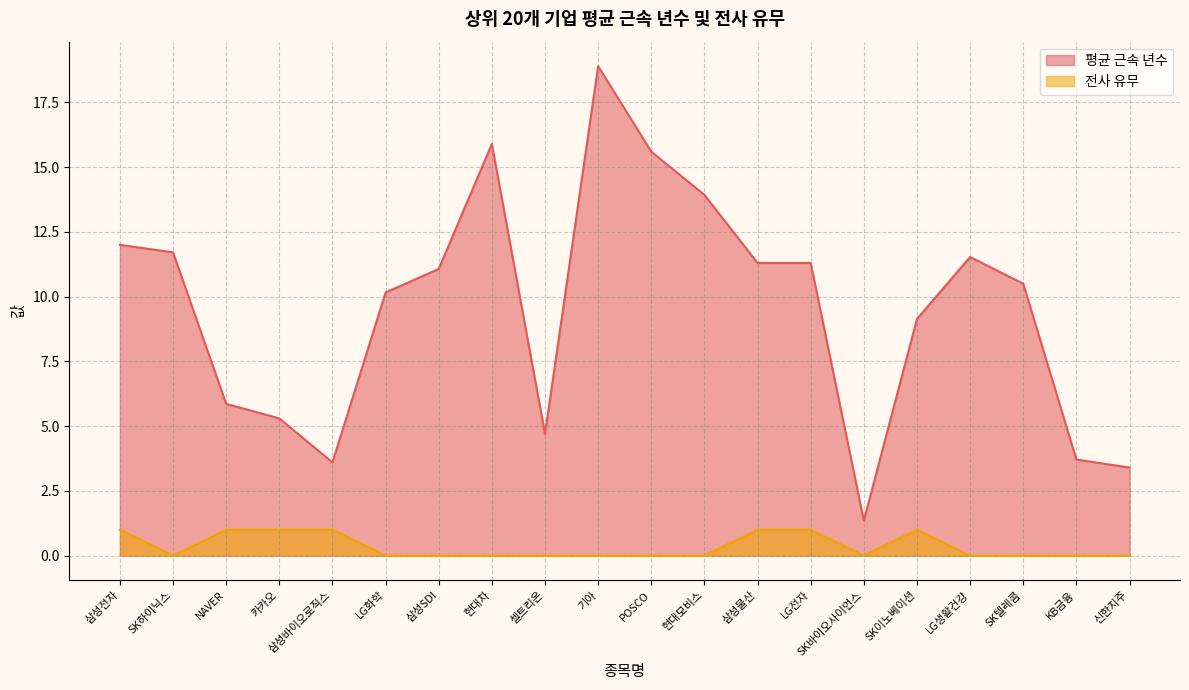

True or false: 평균 근속 년수 has a value of 7.0 at LG생활건강.

False